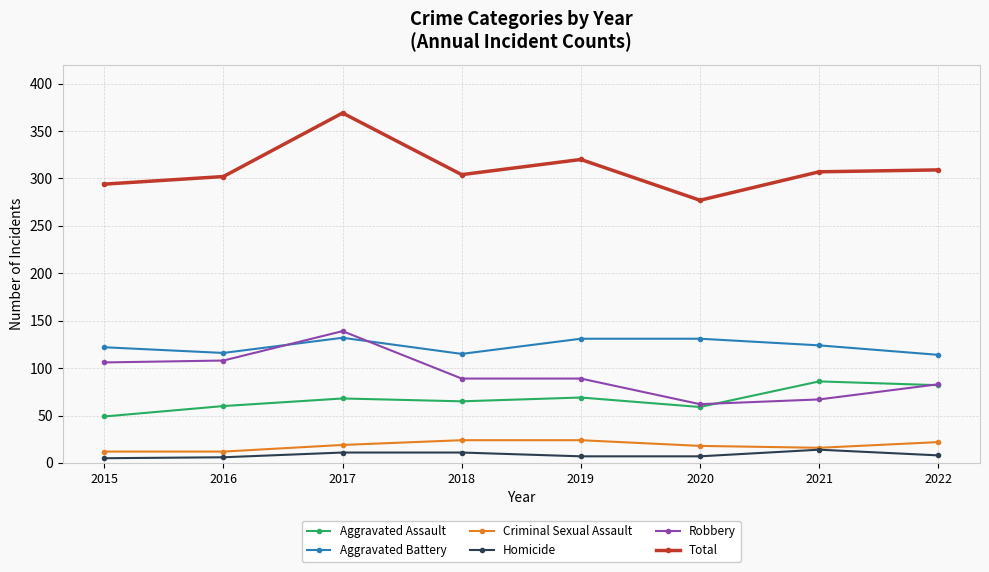

Is it true that Robbery equals 83 at 2020?

False